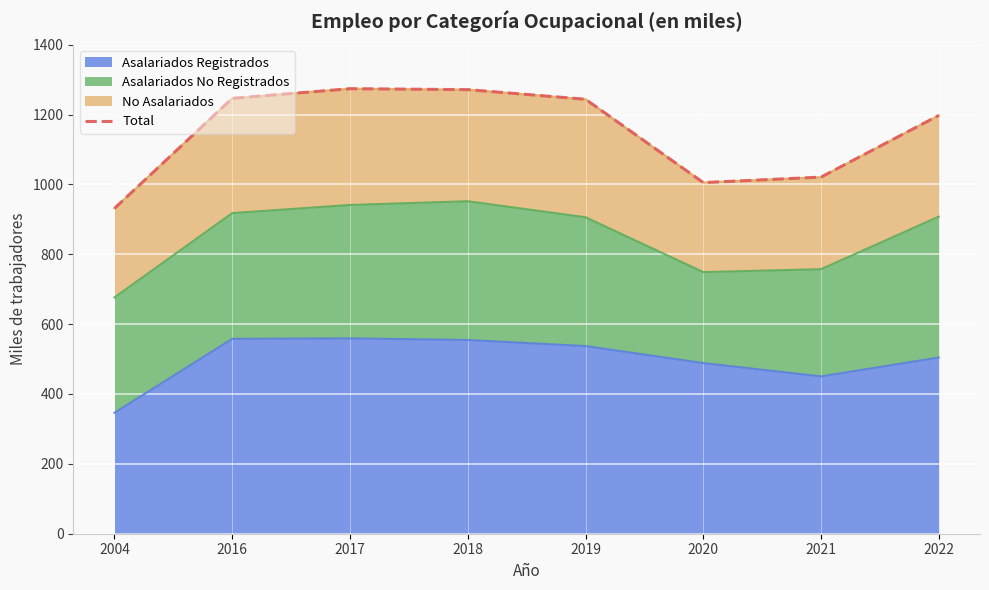

List the labels in order of value, largest first.

2017, 2018, 2016, 2019, 2022, 2021, 2020, 2004